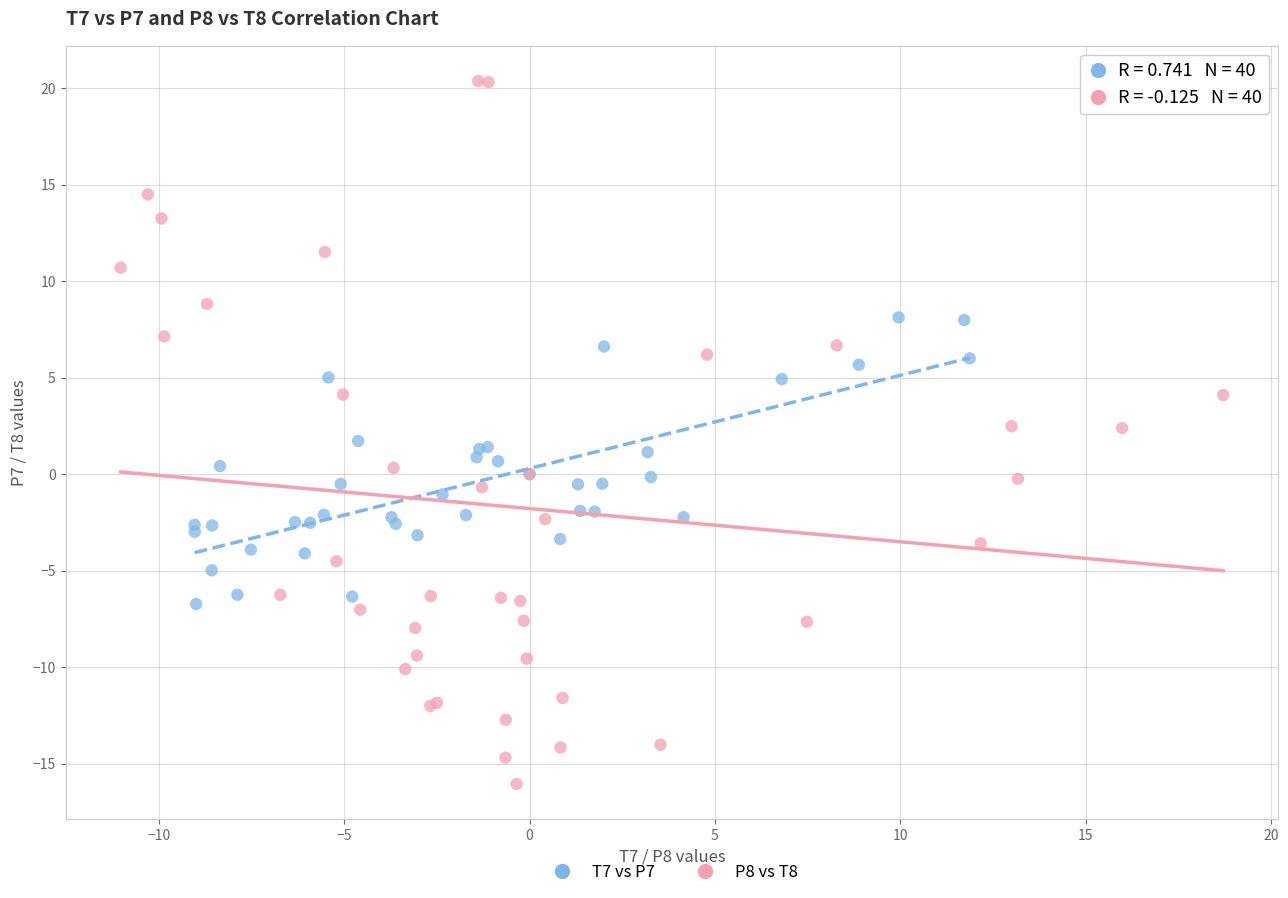

Which series has the widest spread of Y values?

P8 vs T8